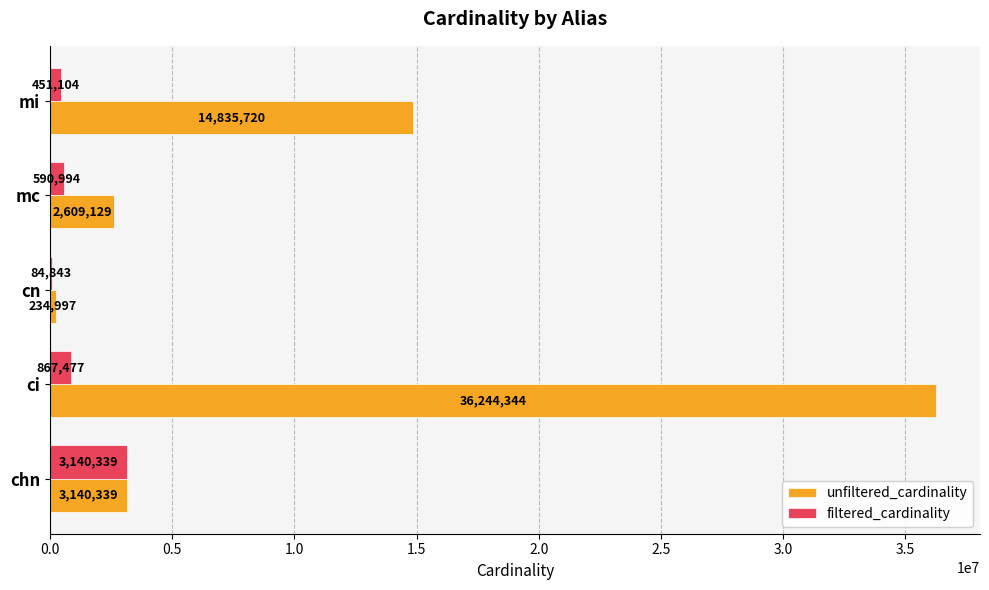

At which category is the sum across all series the highest?

ci